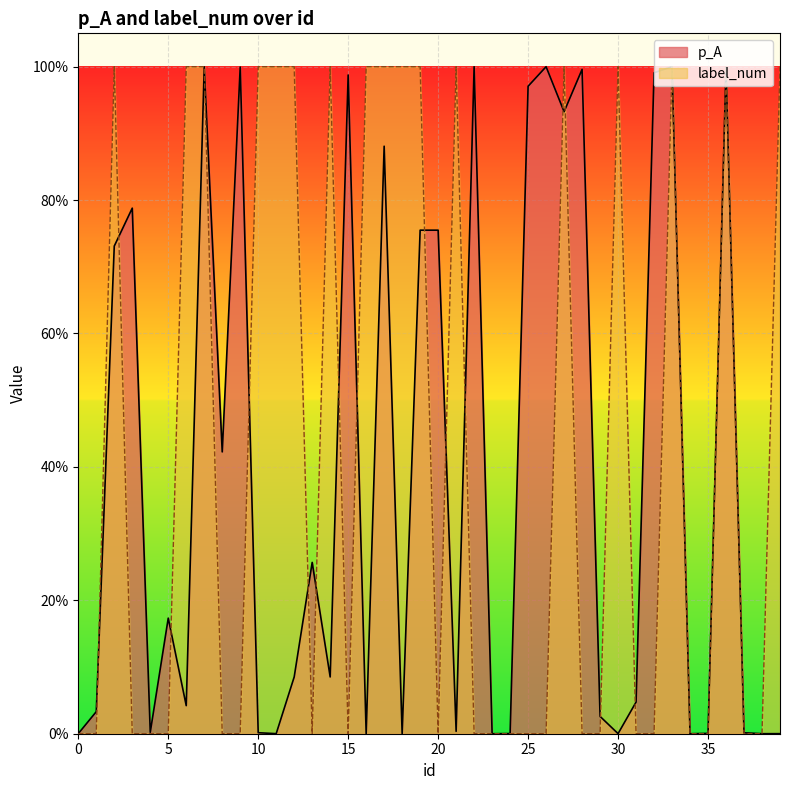

True or false: label_num has a value of 0.6 at 15.

False